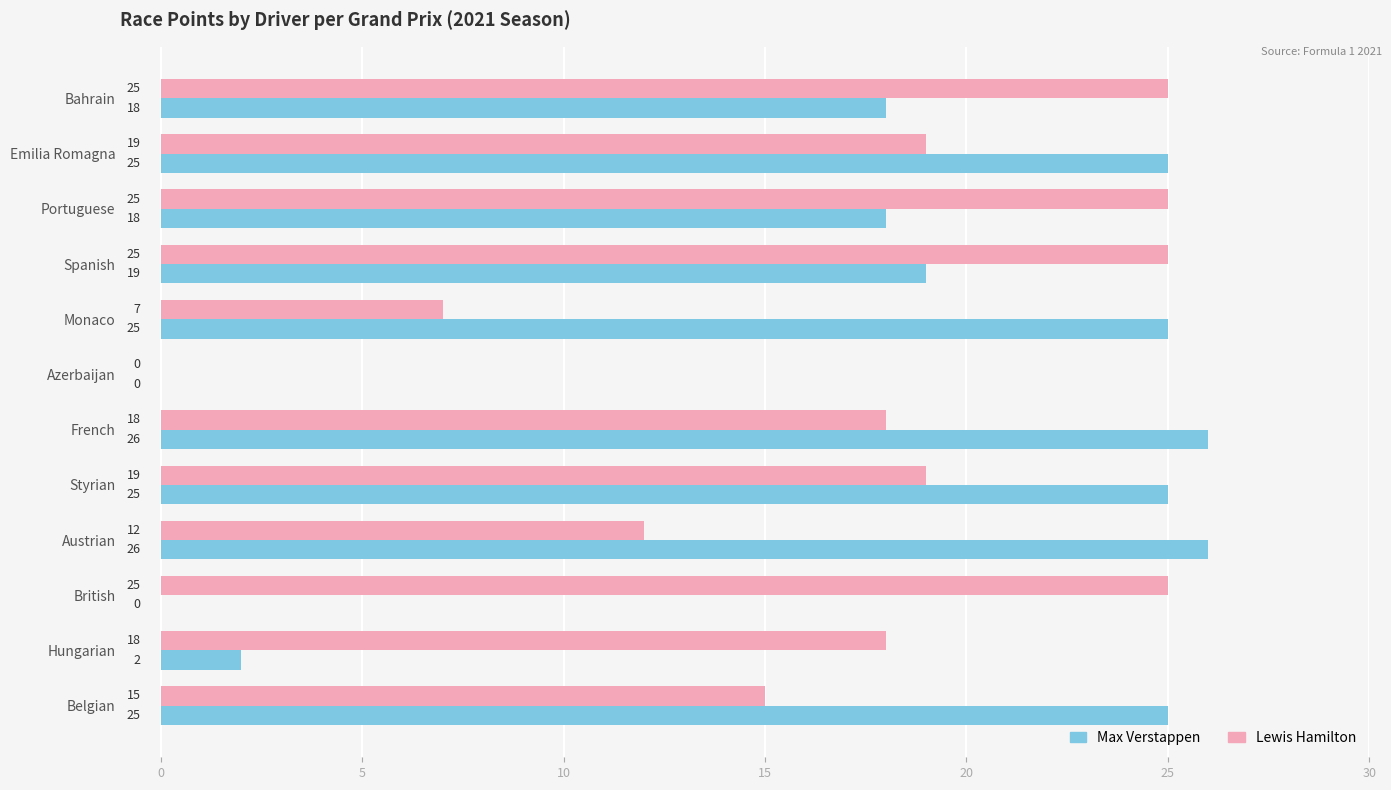

What is the sum of the Max Verstappen values at French and Belgian?

51